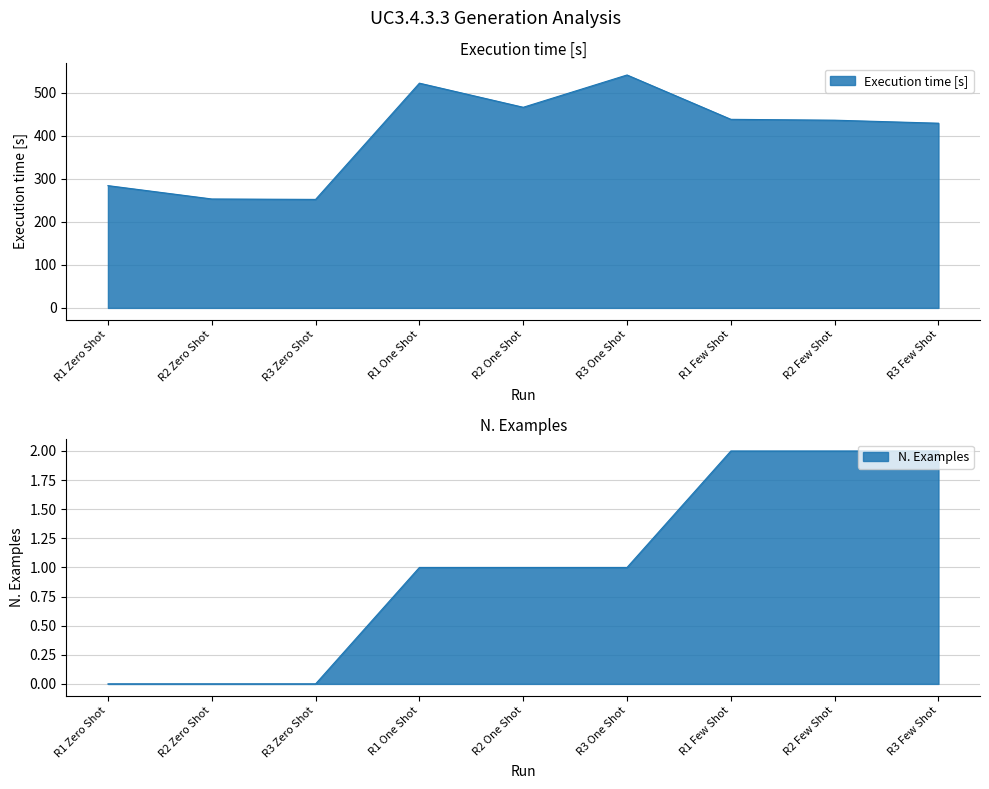

Is it true that Execution time [s] equals 419 at R3 Zero Shot?

False